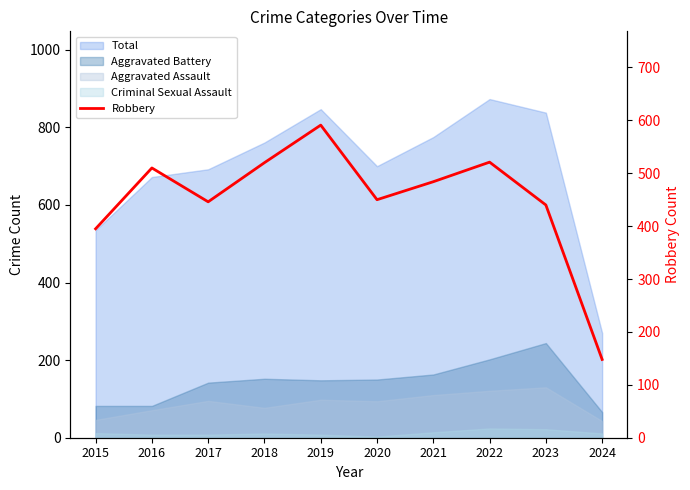

What is the sum of all values?

4505